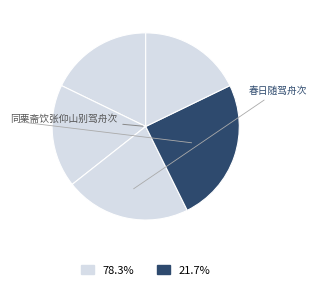

Count the number of slices in the pie.

5